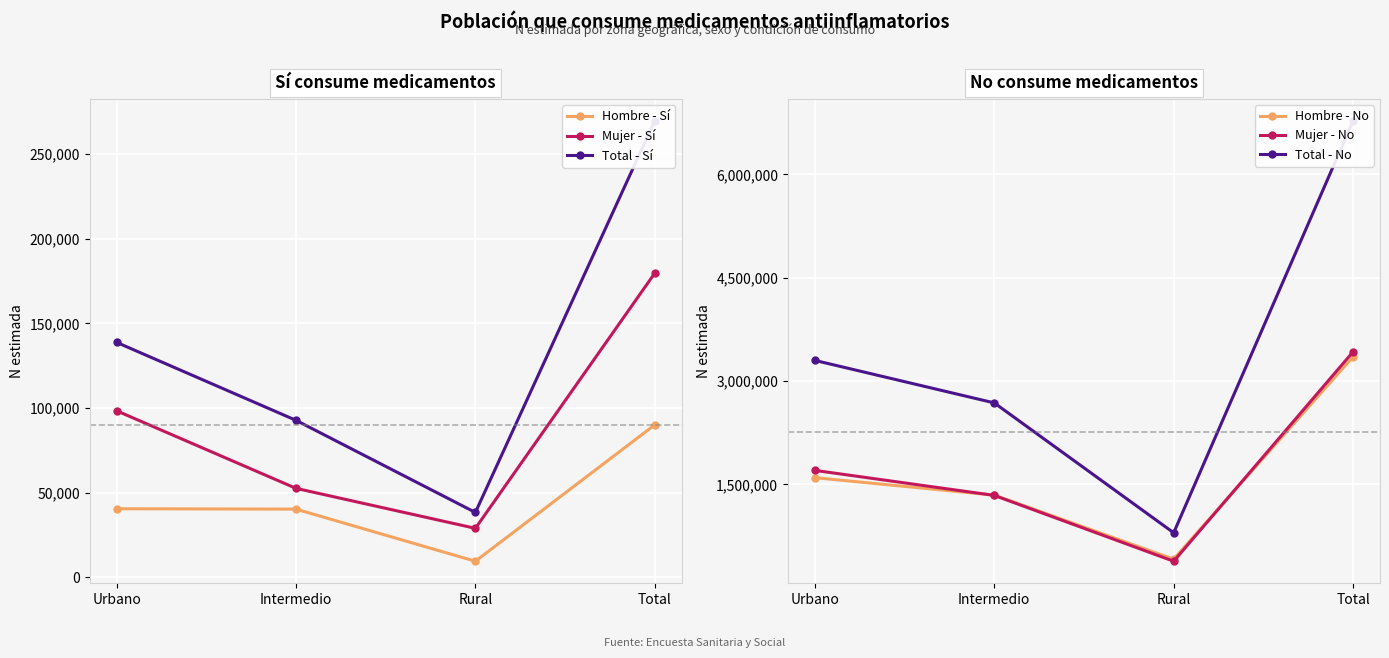

Reading left to right, what are all the values shown in this chart?

Hombre - Sí: 40434	40208	9393	90036
Mujer - Sí: 98346	52494	28856	179696
Total - Sí: 138780	92702	38249	269732
Hombre - No: 1596748	1343061	413421	3353229
Mujer - No: 1702282	1339057	383039	3424378
Total - No: 3299030	2682118	796460	6777607